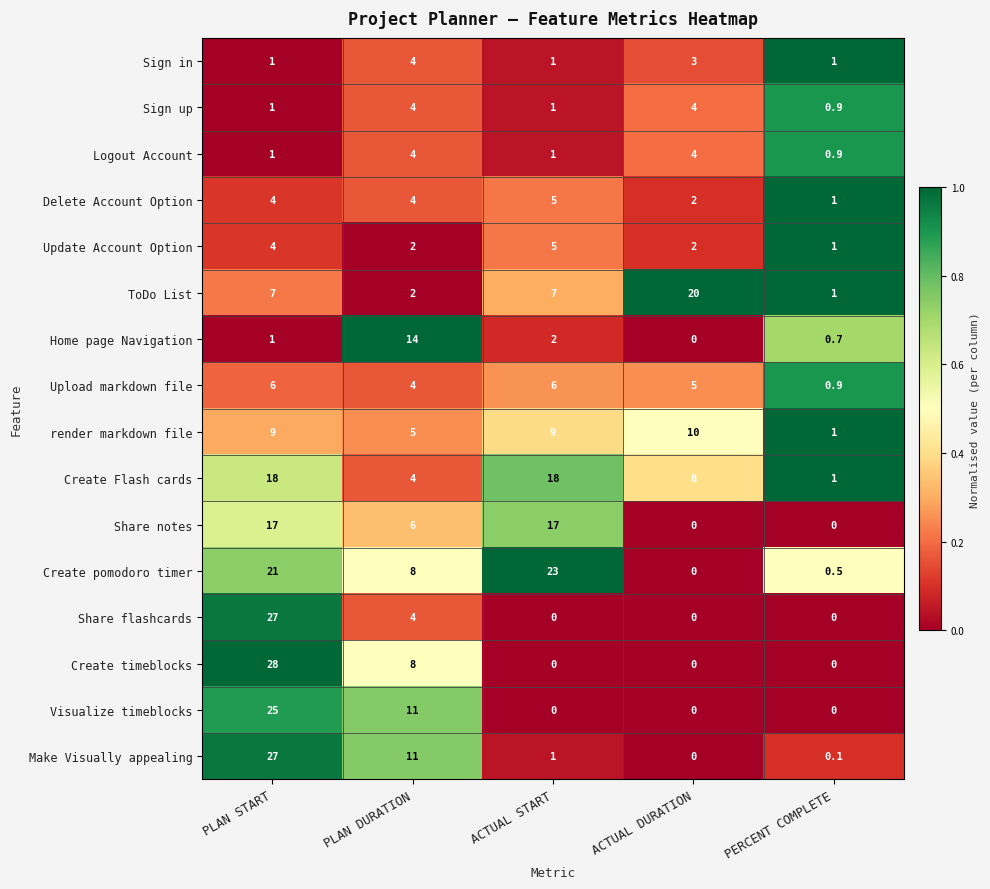

What is the difference between the highest and lowest values at PLAN START?

27.0